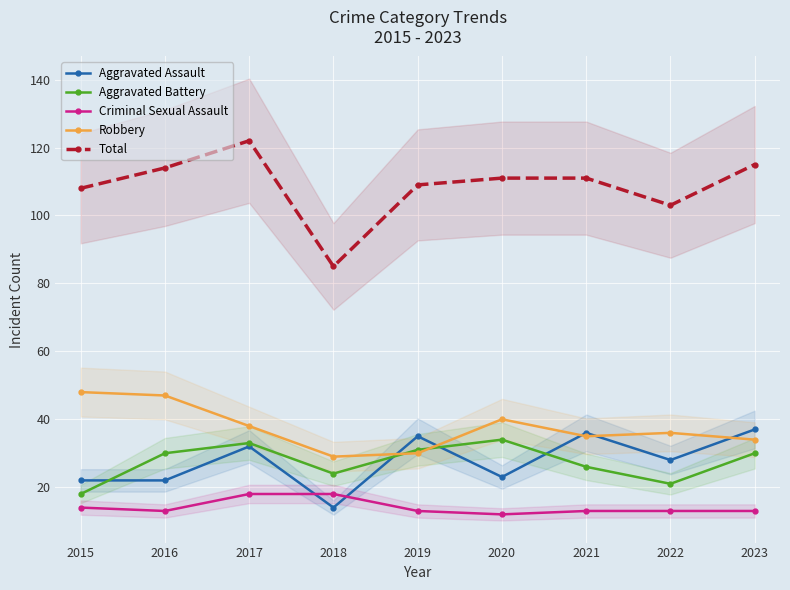

The value of Aggravated Battery at 2023 is 30. True or false?

True